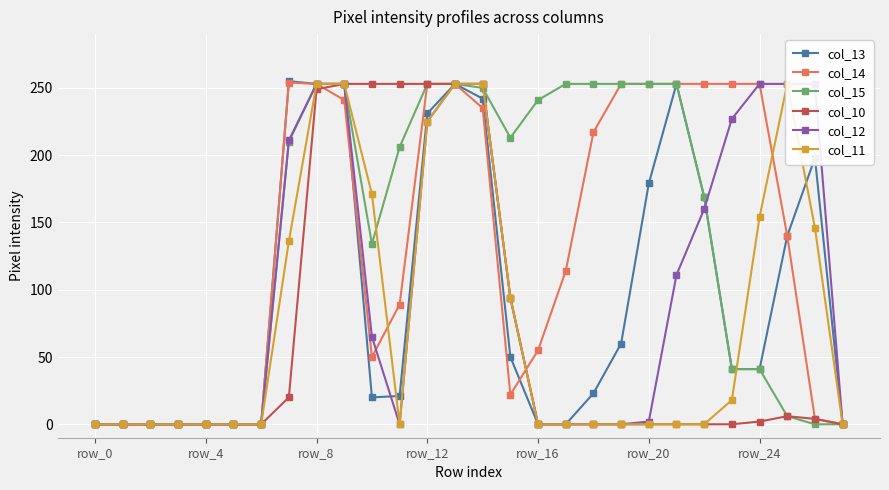

True or false: col_14 has more than 0 interior local peaks.

True